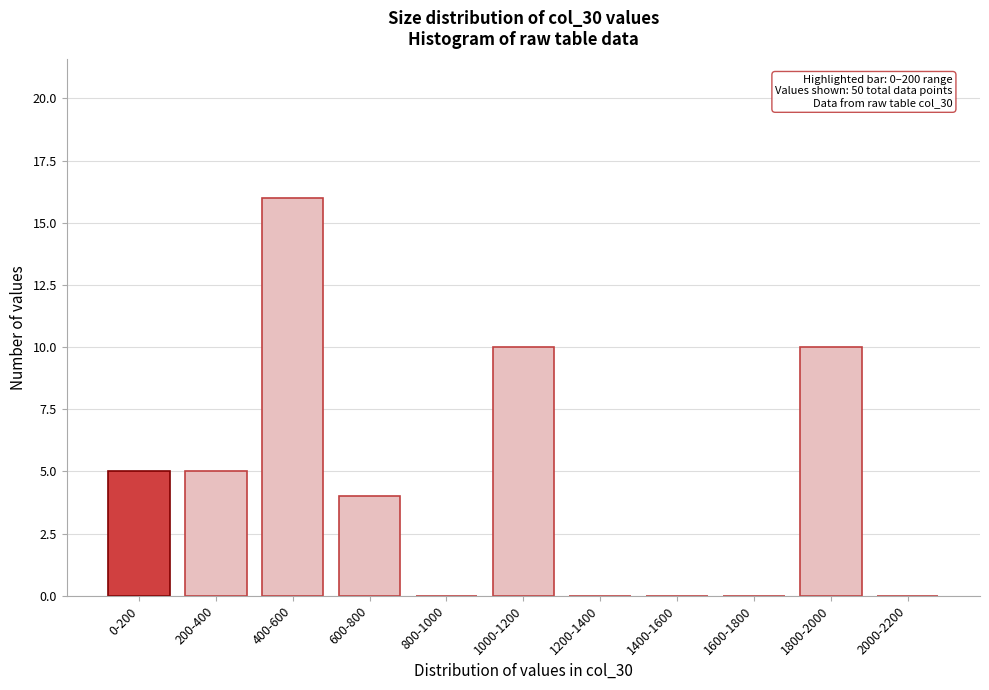

Reading left to right, list all the values displayed in this chart.

0-200=5	200-400=5	400-600=16	600-800=4	800-1000=0	1000-1200=10	1200-1400=0	1400-1600=0	1600-1800=0	1800-2000=10	2000-2200=0